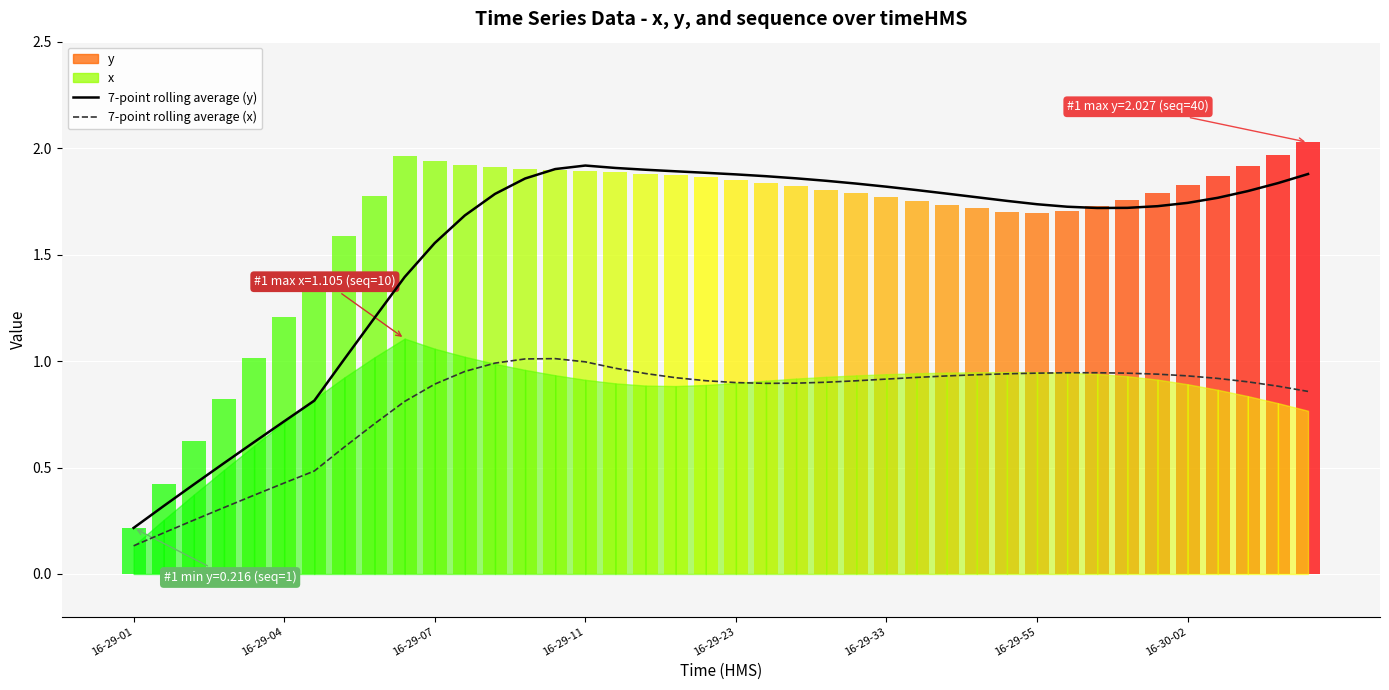

What is the sum of all 7-point rolling average (x) values?

32.2